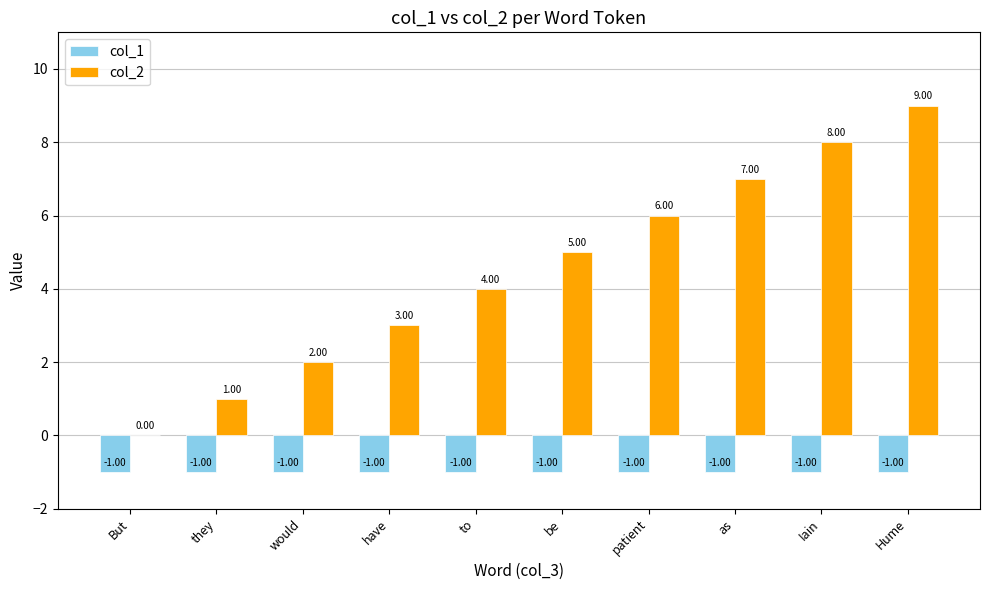

Between would and Hume, which series saw the biggest shift?

col_2